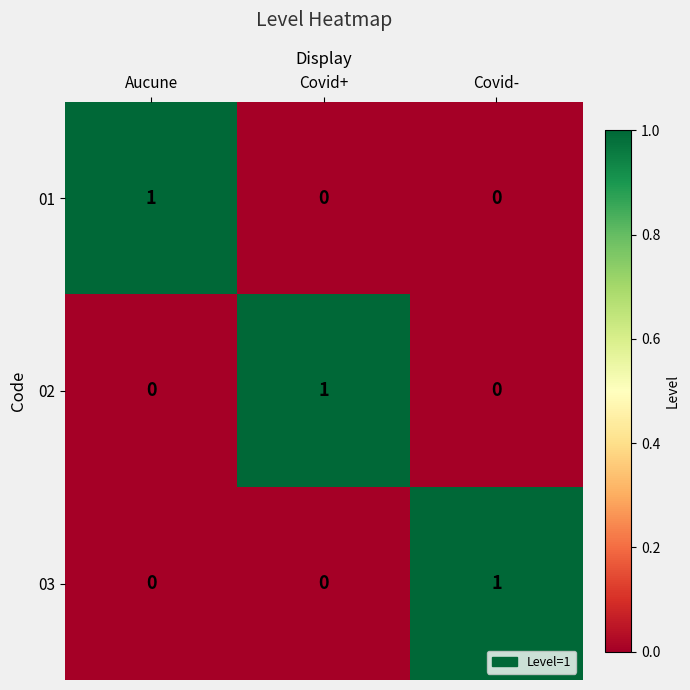

Reading left to right, list all the values displayed in this chart.

01: 1	0	0
02: 0	1	0
03: 0	0	1